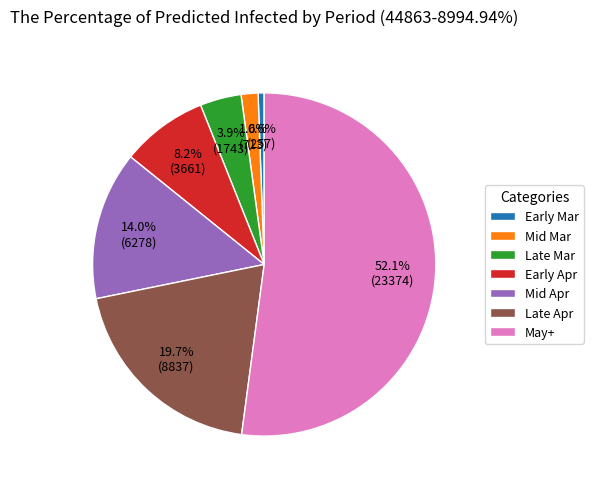

Between Late Mar and Early Apr, which is larger?

Early Apr